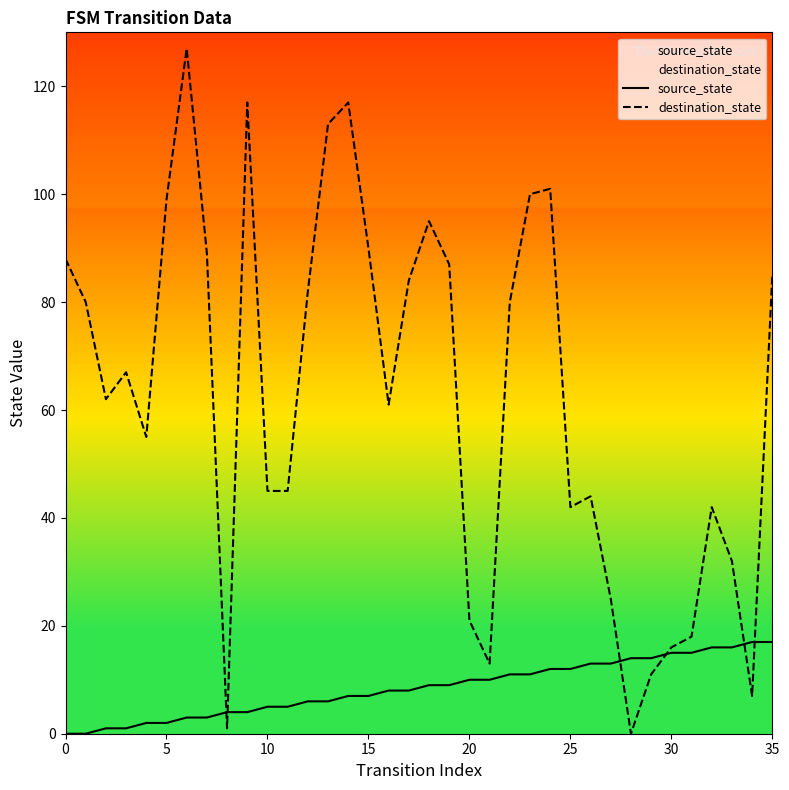

Reading left to right, what are all the values shown in this chart?

source_state: 0	0	1	1	2	2	3	3	4	4	5	5	6	6	7	7	8	8	9	9	10	10	11	11	12	12	13	13	14	14	15	15	16	16	17	17
destination_state: 88	80	62	67	55	99	127	89	1	117	45	45	82	113	117	90	61	84	95	87	21	13	80	100	101	42	44	25	0	11	16	18	42	32	7	85